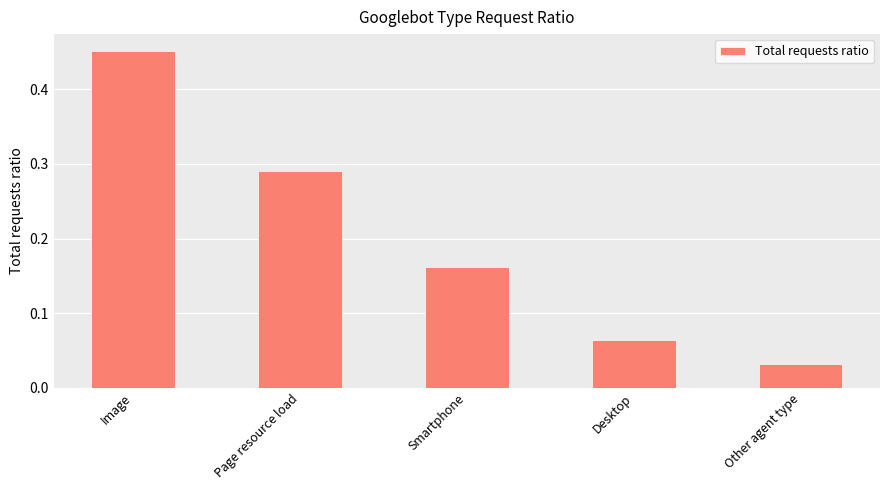

What is the change in value from Page resource load to Other agent type?

-0.3